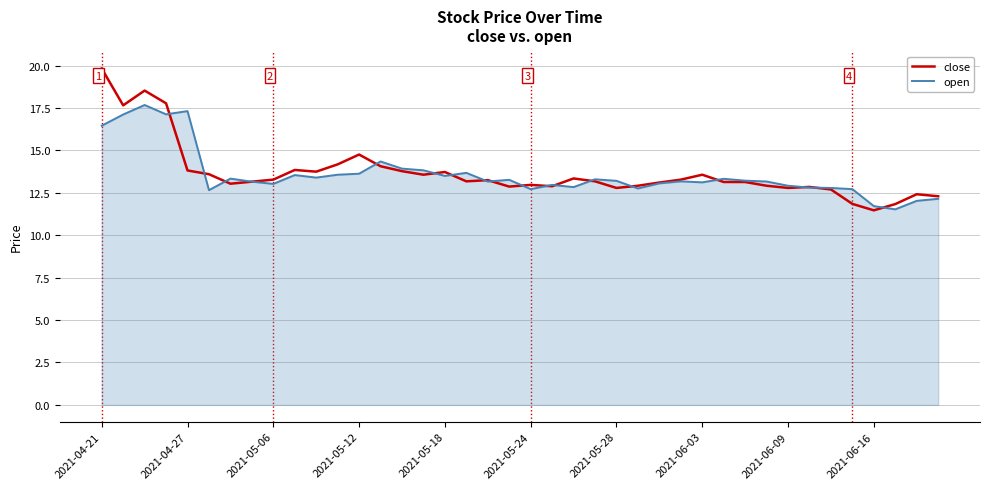

What is the minimum value for open?

11.5